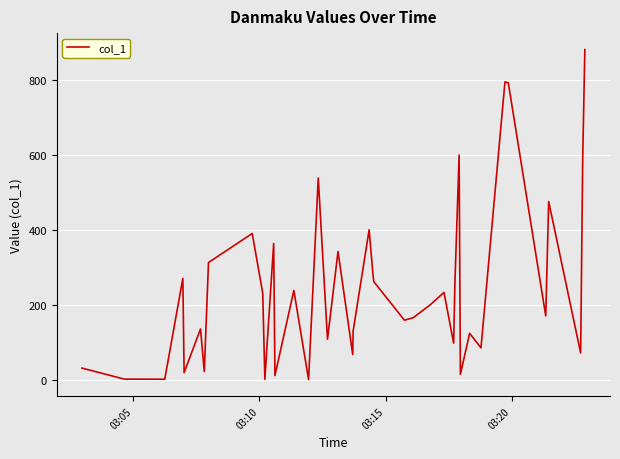

What is the difference between the maximum and minimum values?

880.7